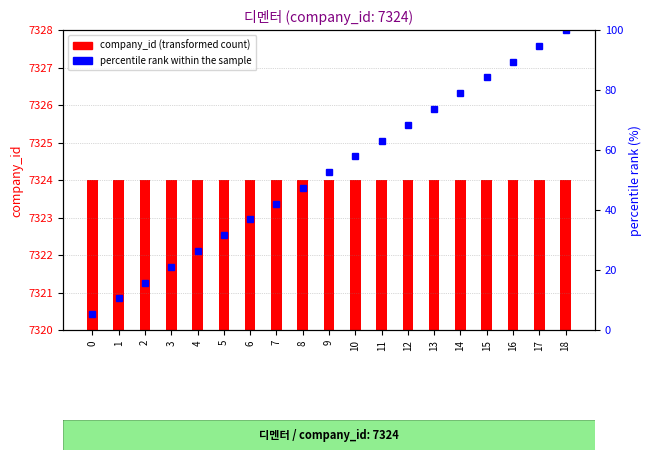

Reading left to right, what are all the values shown in this chart?

company_id (transformed count): 0=7324.0	1=7324.0	2=7324.0	3=7324.0	4=7324.0	5=7324.0	6=7324.0	7=7324.0	8=7324.0	9=7324.0	10=7324.0	11=7324.0	12=7324.0	13=7324.0	14=7324.0	15=7324.0	16=7324.0	17=7324.0	18=7324.0
percentile rank within the sample: 0=5.3	1=10.5	2=15.8	3=21.1	4=26.3	5=31.6	6=36.8	7=42.1	8=47.4	9=52.6	10=57.9	11=63.2	12=68.4	13=73.7	14=78.9	15=84.2	16=89.5	17=94.7	18=100.0